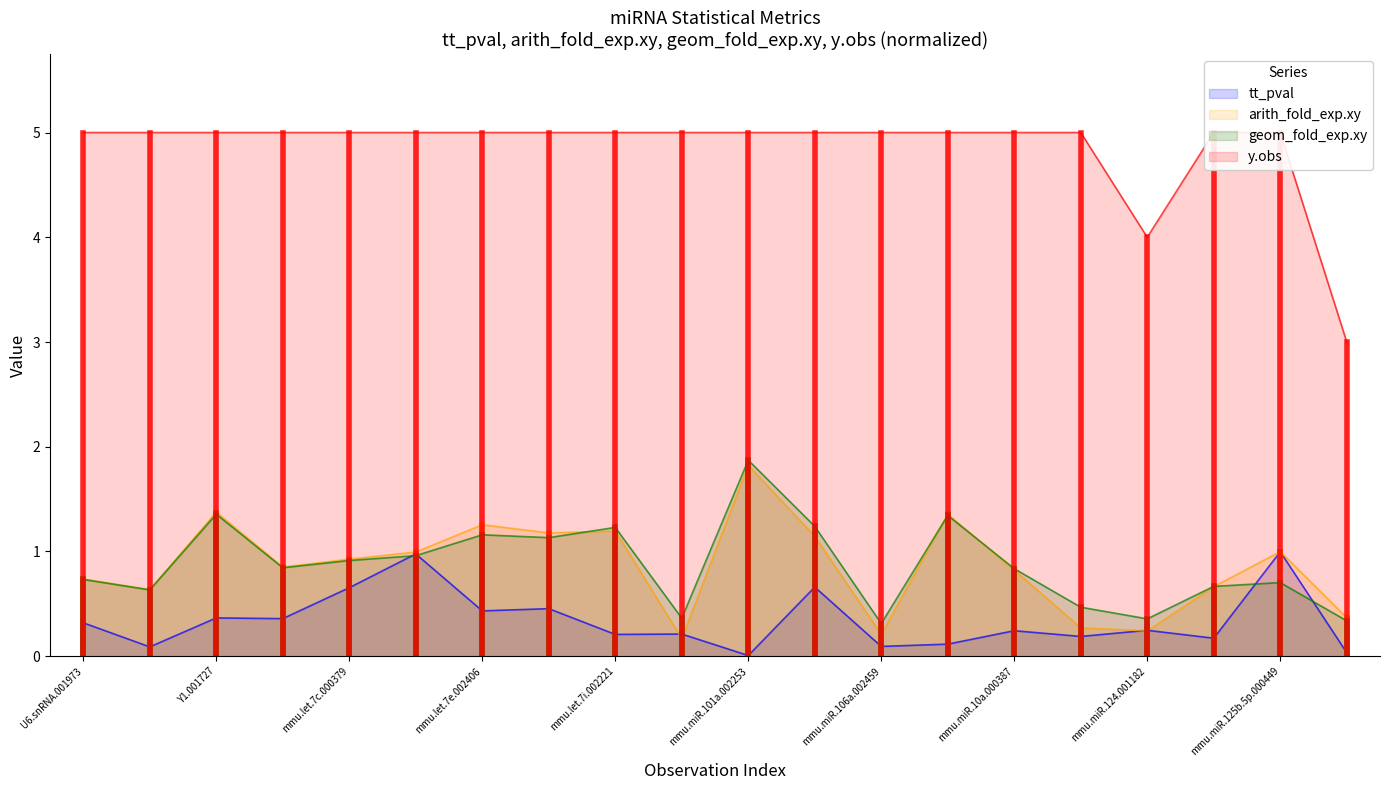

What is the value of the y.obs point at the 9th from the left?

5.0